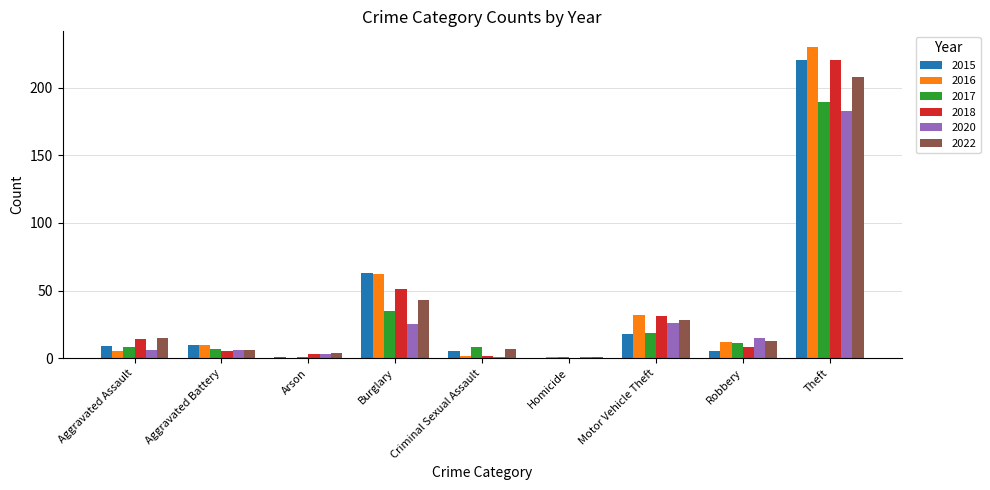

Which series changed the most between Motor Vehicle Theft and Theft?

2015